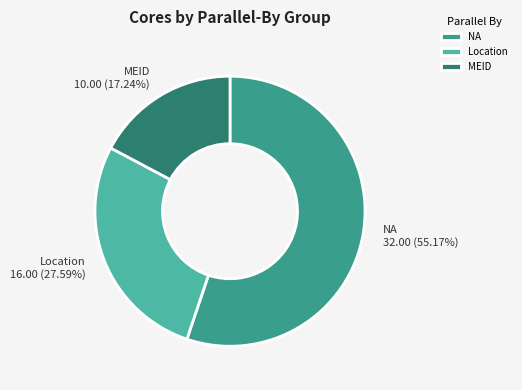

Does any single category account for the majority?

Yes